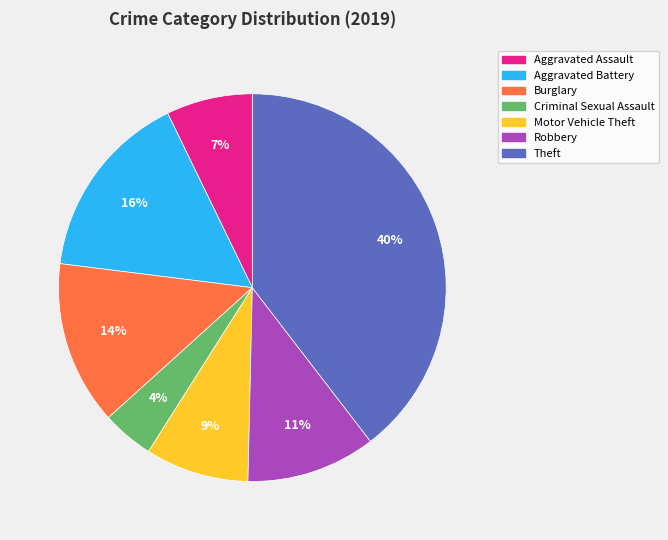

To the nearest percent, what percentage of the pie is Burglary?

14%